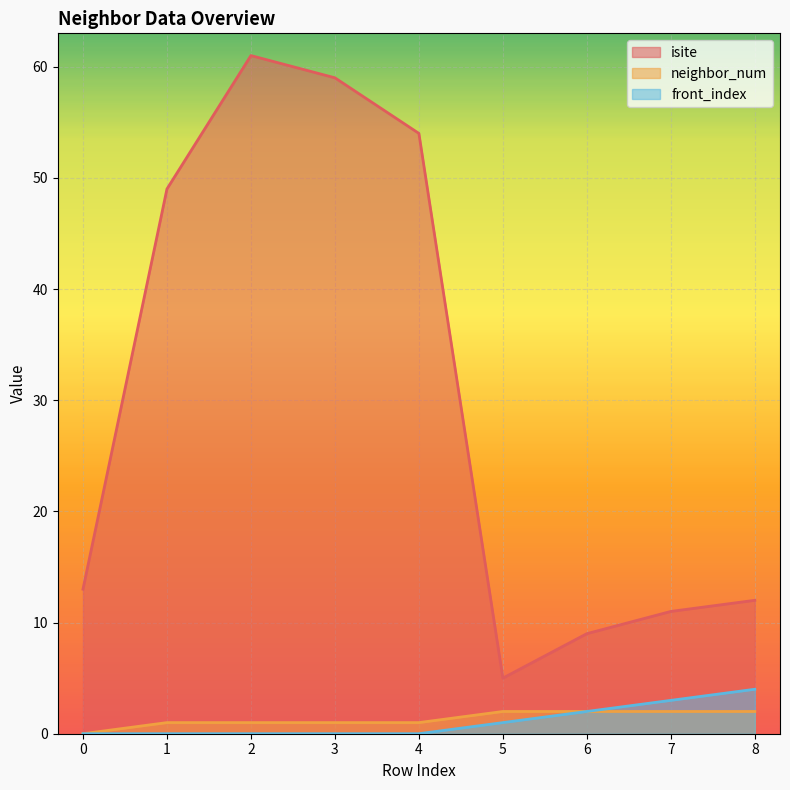

Reading right to left, extract all data points from this chart.

isite: 12	11	9	5	54	59	61	49	13
neighbor_num: 2	2	2	2	1	1	1	1	0
front_index: 4	3	2	1	0	0	0	0	0